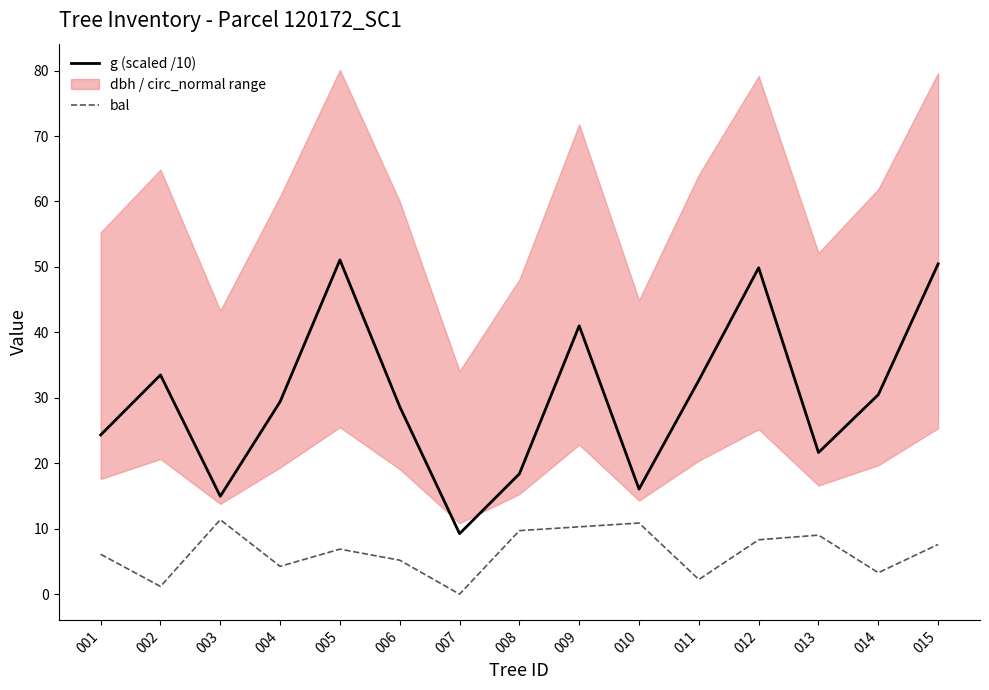

How many data points in g (scaled /10) are above 29?

8